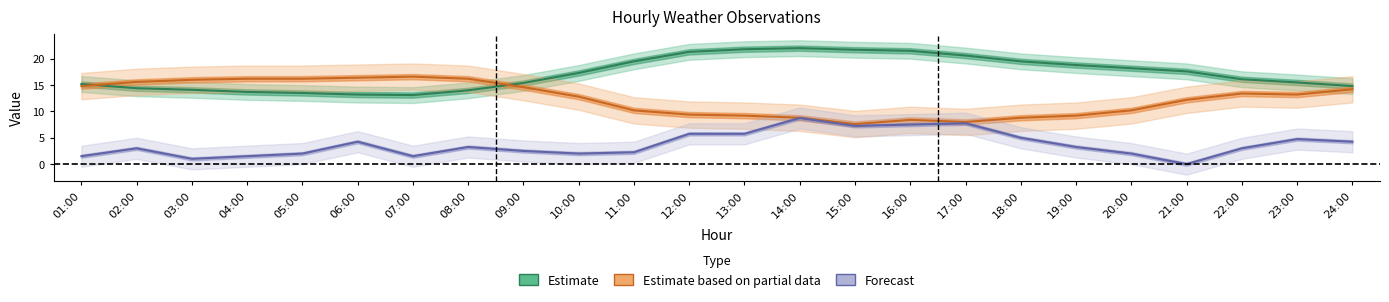

True or false: Estimate has a value of 10.2 at 17:00.

False